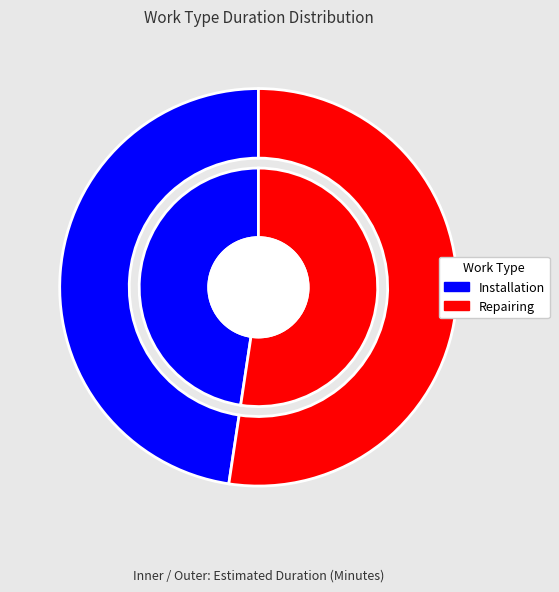

How much of the chart is everything except Repairing?

47.6%